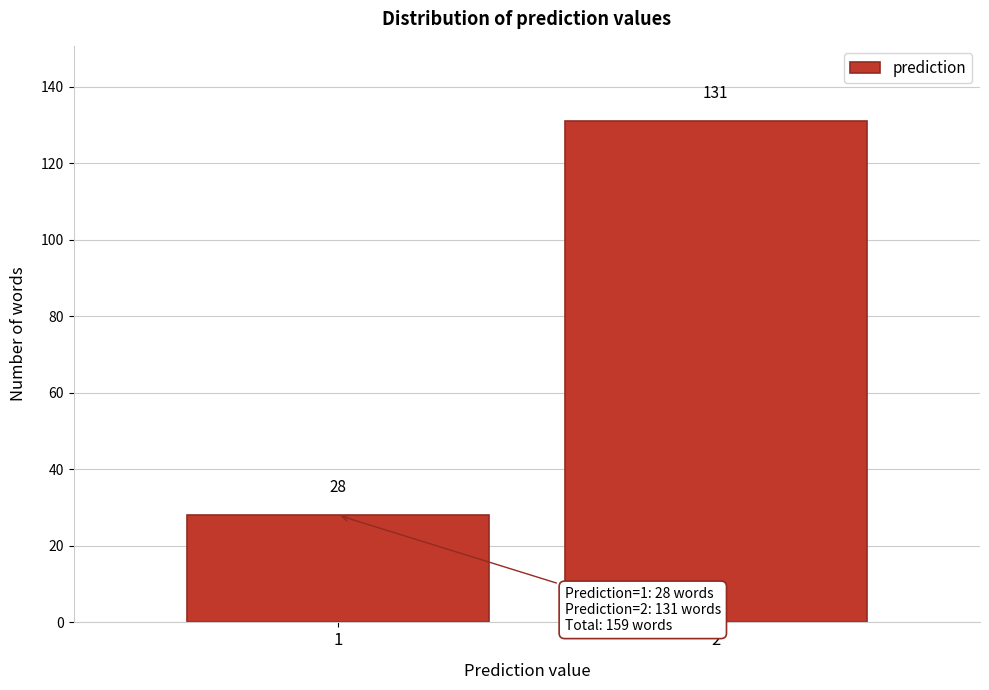

Reading right to left, extract all data points from this chart.

131	28